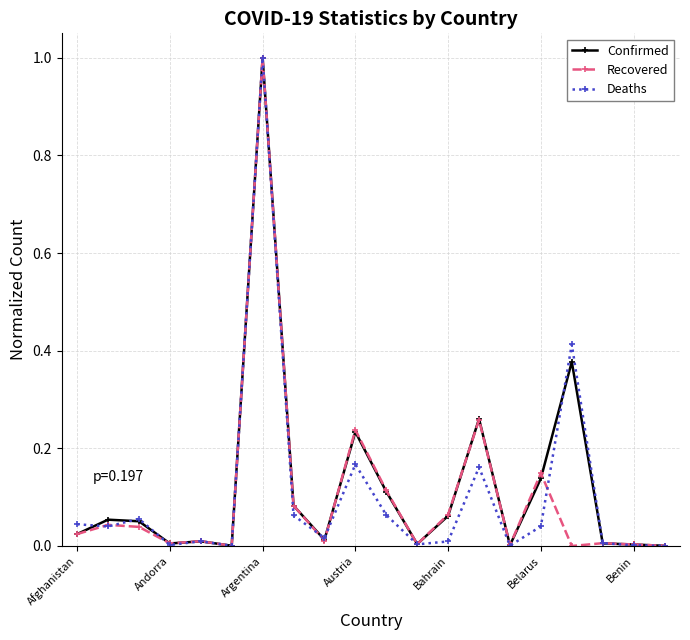

True or false: Recovered has more than 2 interior local peaks.

True